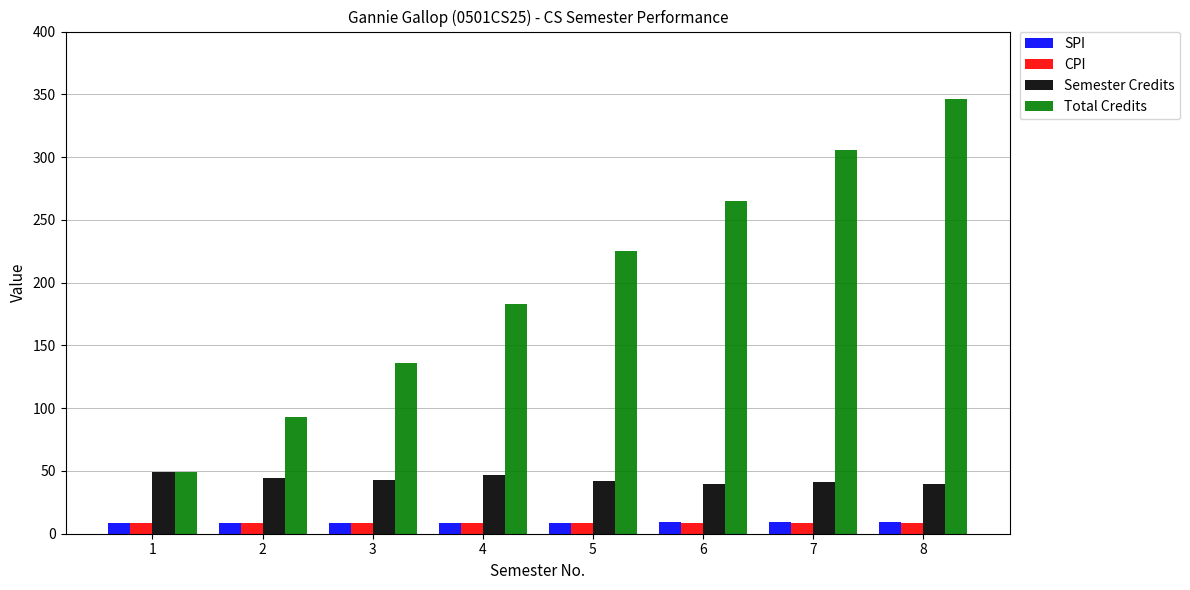

What is the minimum value shown in the chart?

8.3